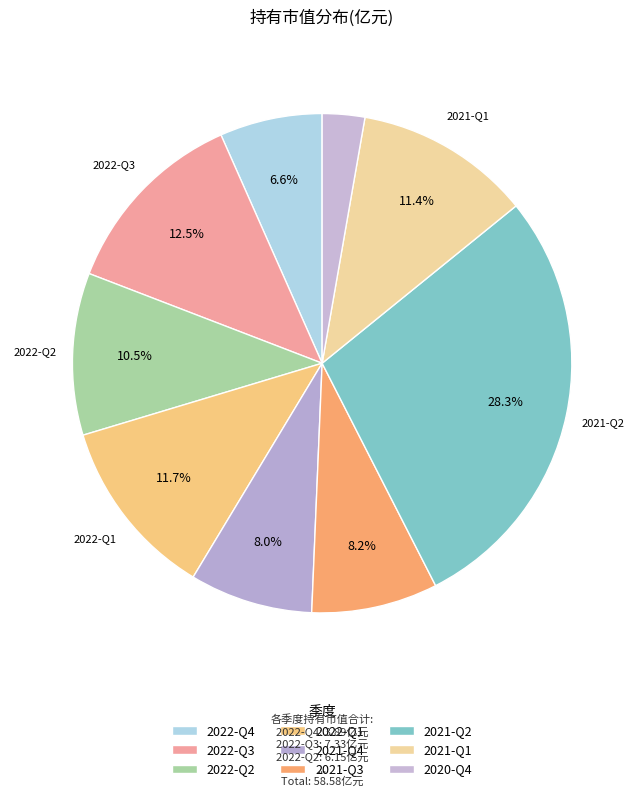

How many segments does this pie chart have?

9